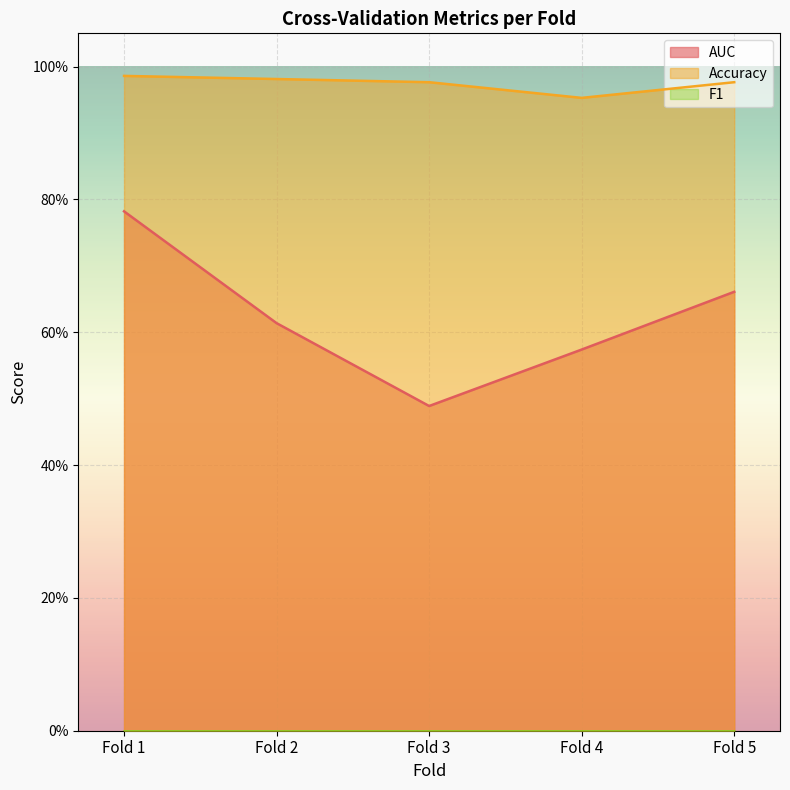

How many lines are shown in the chart?

2